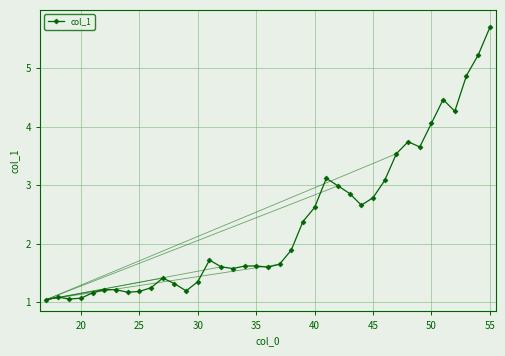

What is the smallest value displayed?

1.0